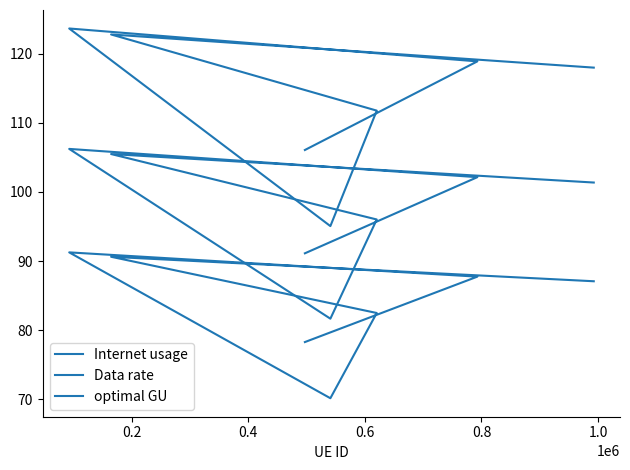

Which series has the largest total across all categories?

Internet usage